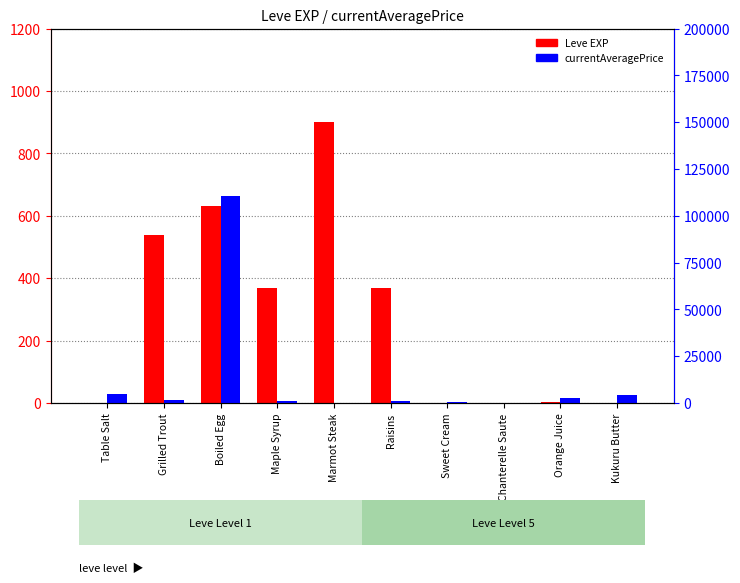

Rank the series at Maple Syrup from lowest to highest value.

Leve EXP, currentAveragePrice